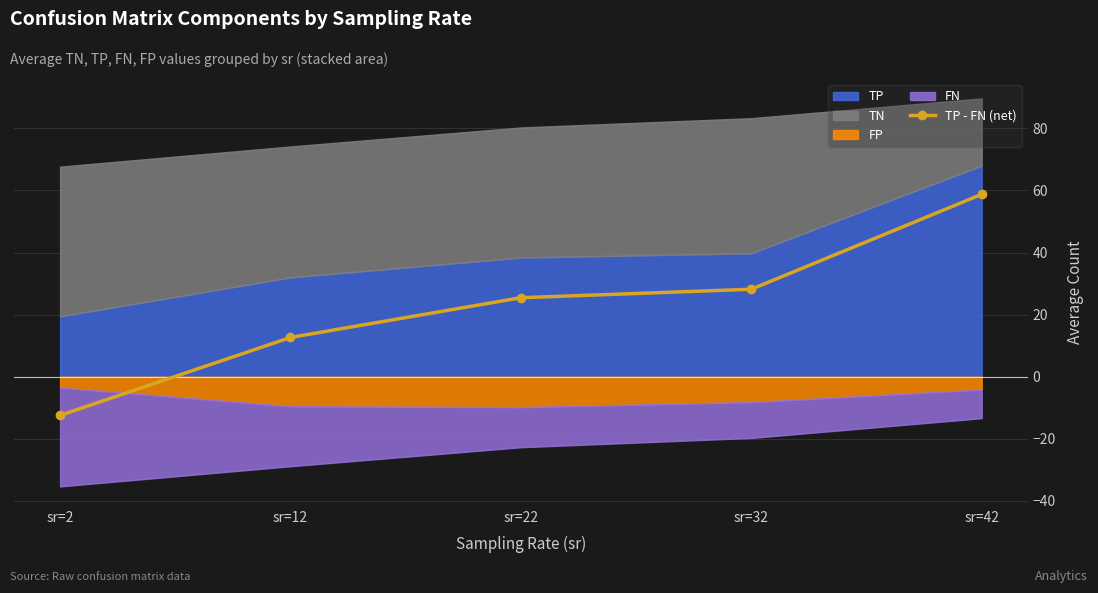

List the labels in order of value, largest first.

sr=42, sr=32, sr=22, sr=12, sr=2